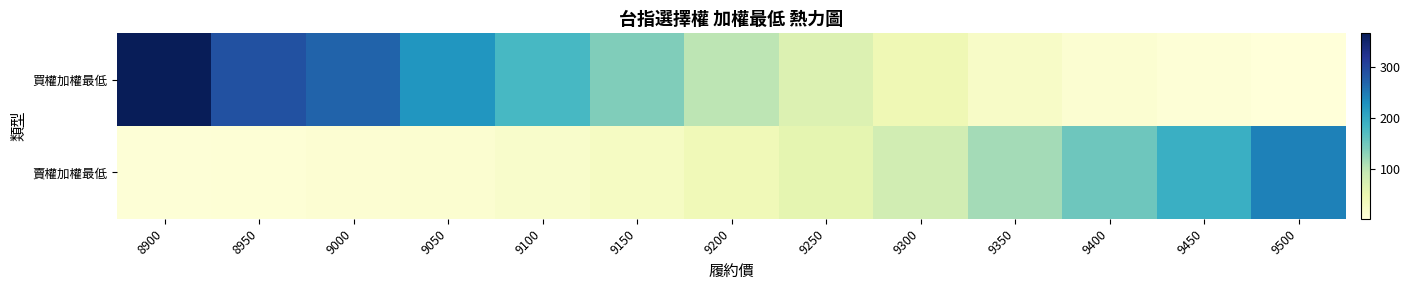

List the series in order of their peak value, lowest first.

賣權加權最低, 買權加權最低